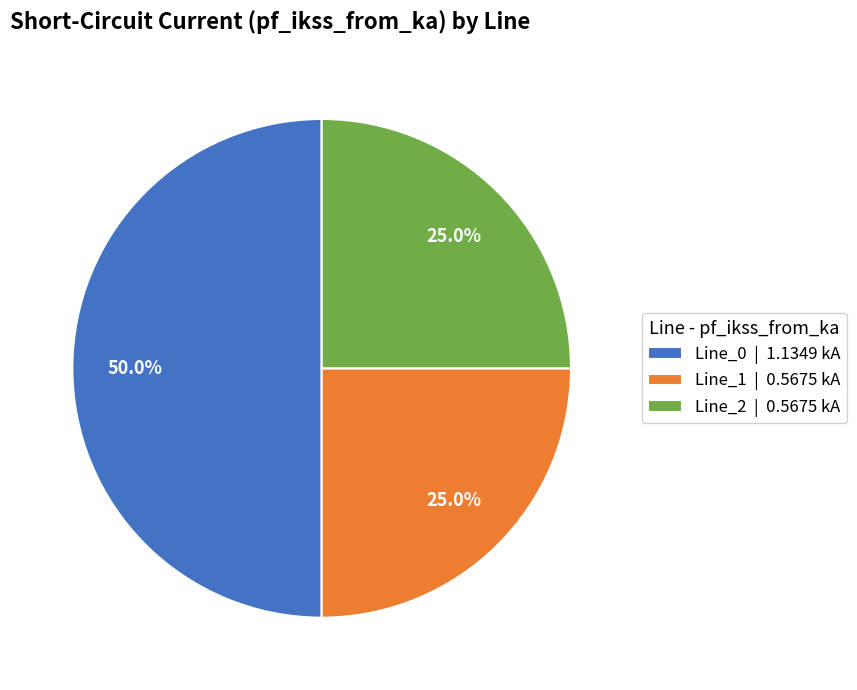

What is the ratio of the value at Line_2 | 0.5675 kA to the value at Line_0 | 1.1349 kA?

0.5